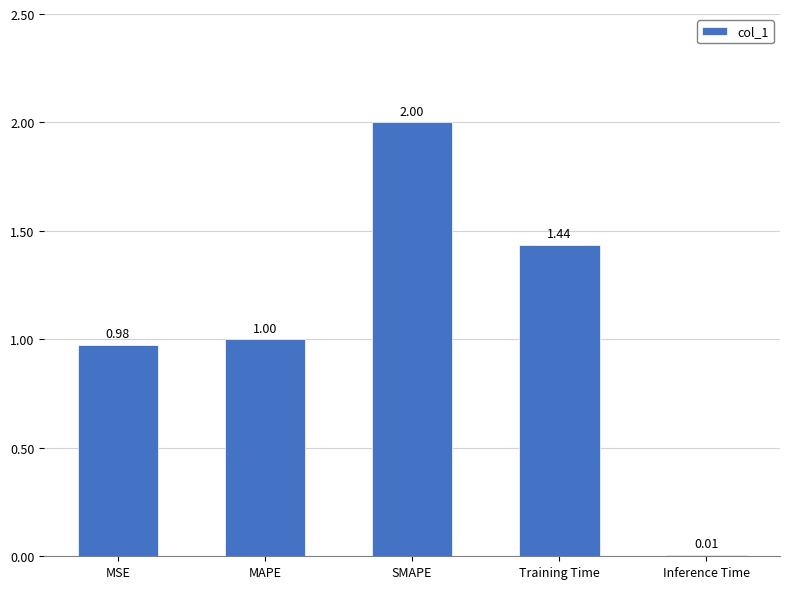

How many categories are shown in the chart?

5